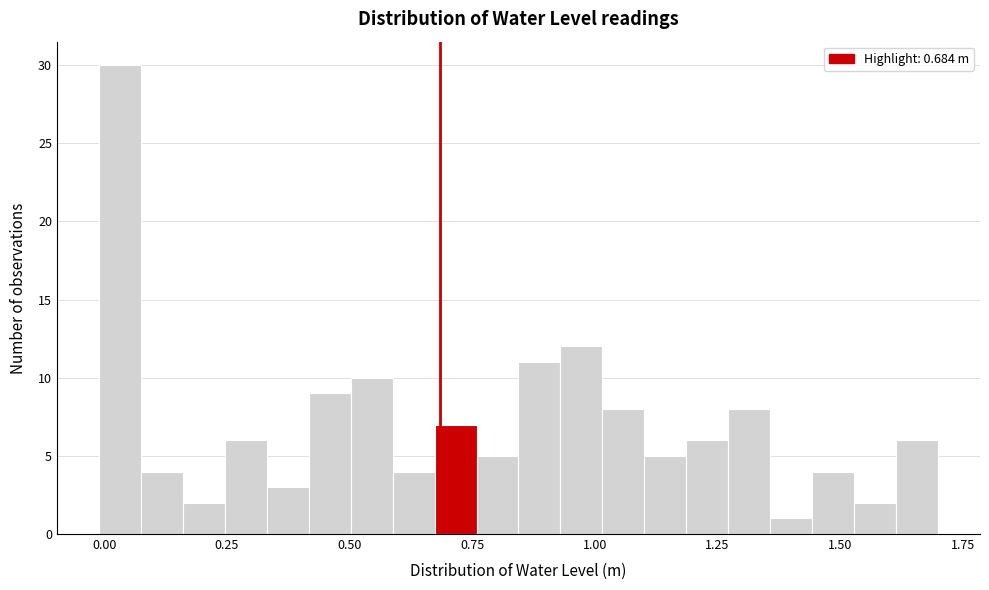

Around what value on the x-axis is the tallest bar? Give the approximate position of its centre, as read against the axis.

0.05